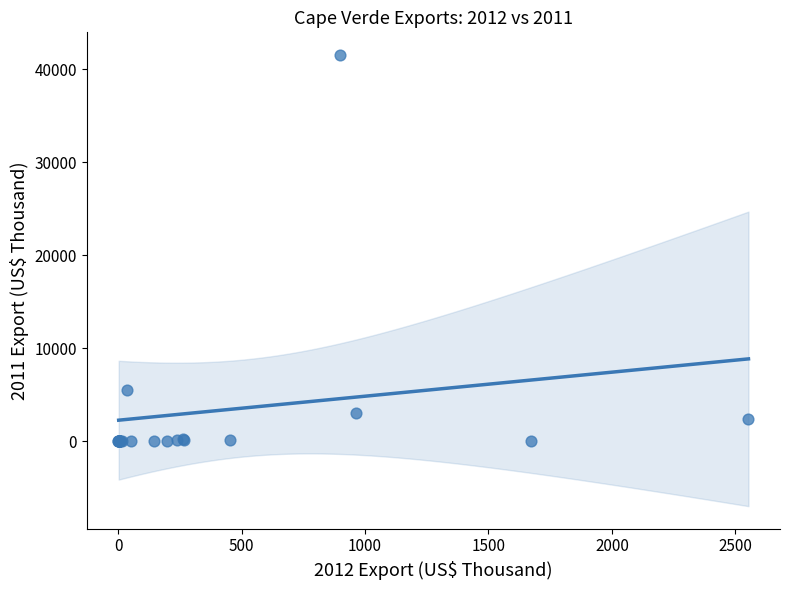

What Y value in the scatter plot is closest to 20763?

5478.7